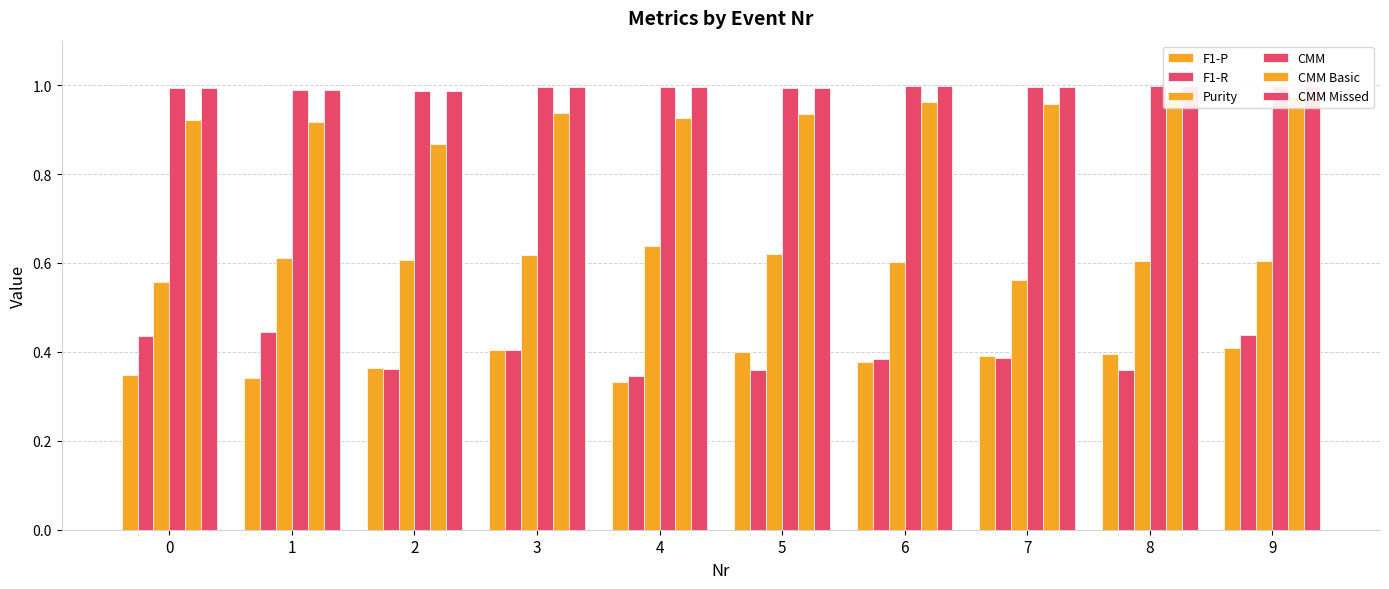

What is the average value of the Purity series?

0.6